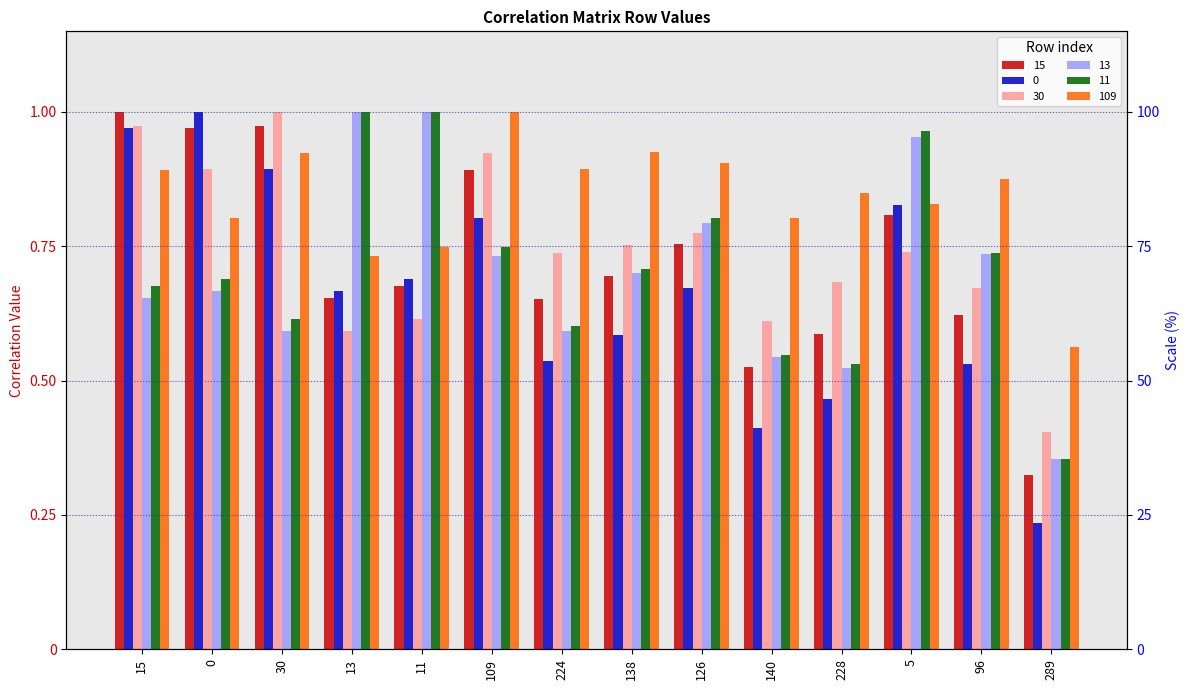

How many bars are there in total?

84